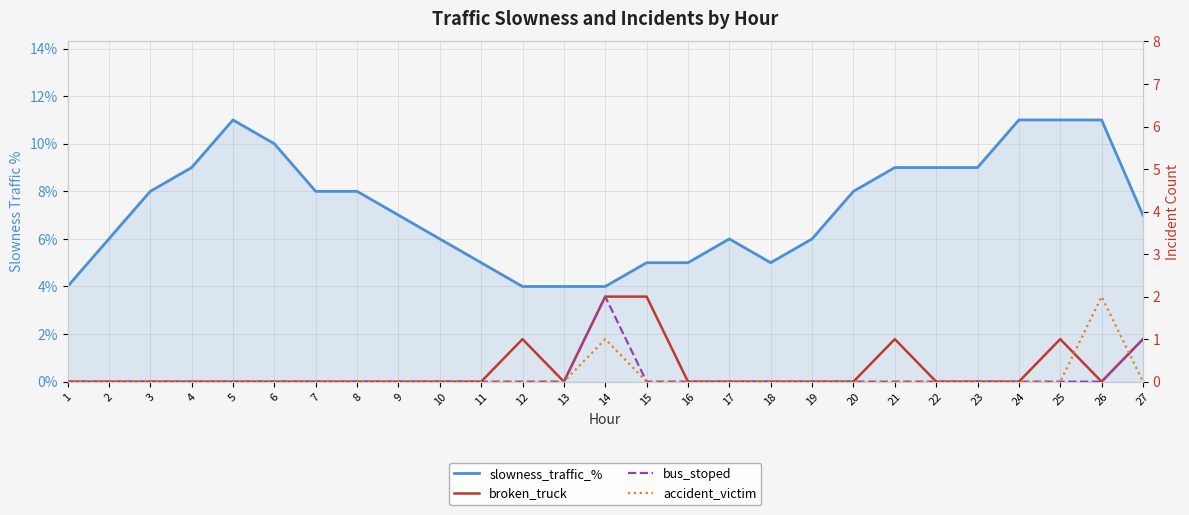

List the series in order of their peak value, highest first.

slowness_traffic_%, broken_truck, bus_stoped, accident_victim